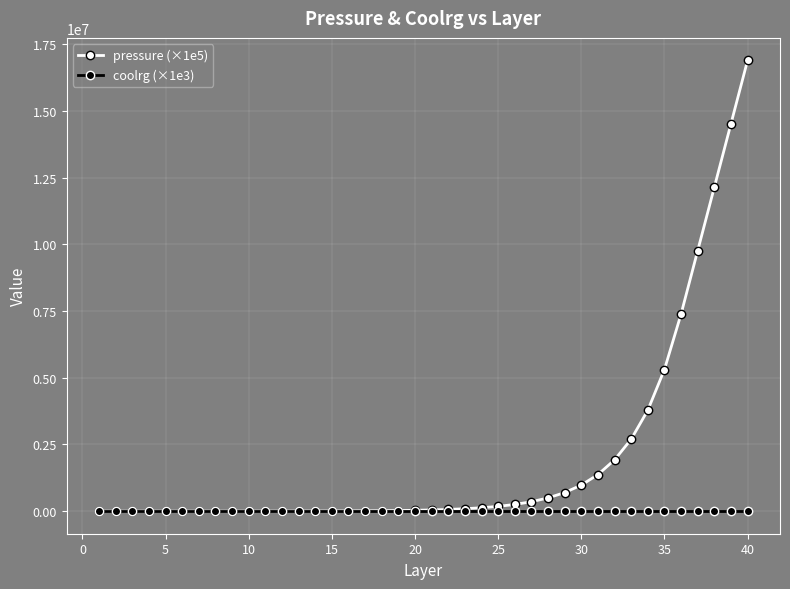

Rank the series by their maximum value, from lowest to highest.

coolrg (×1e3), pressure (×1e5)